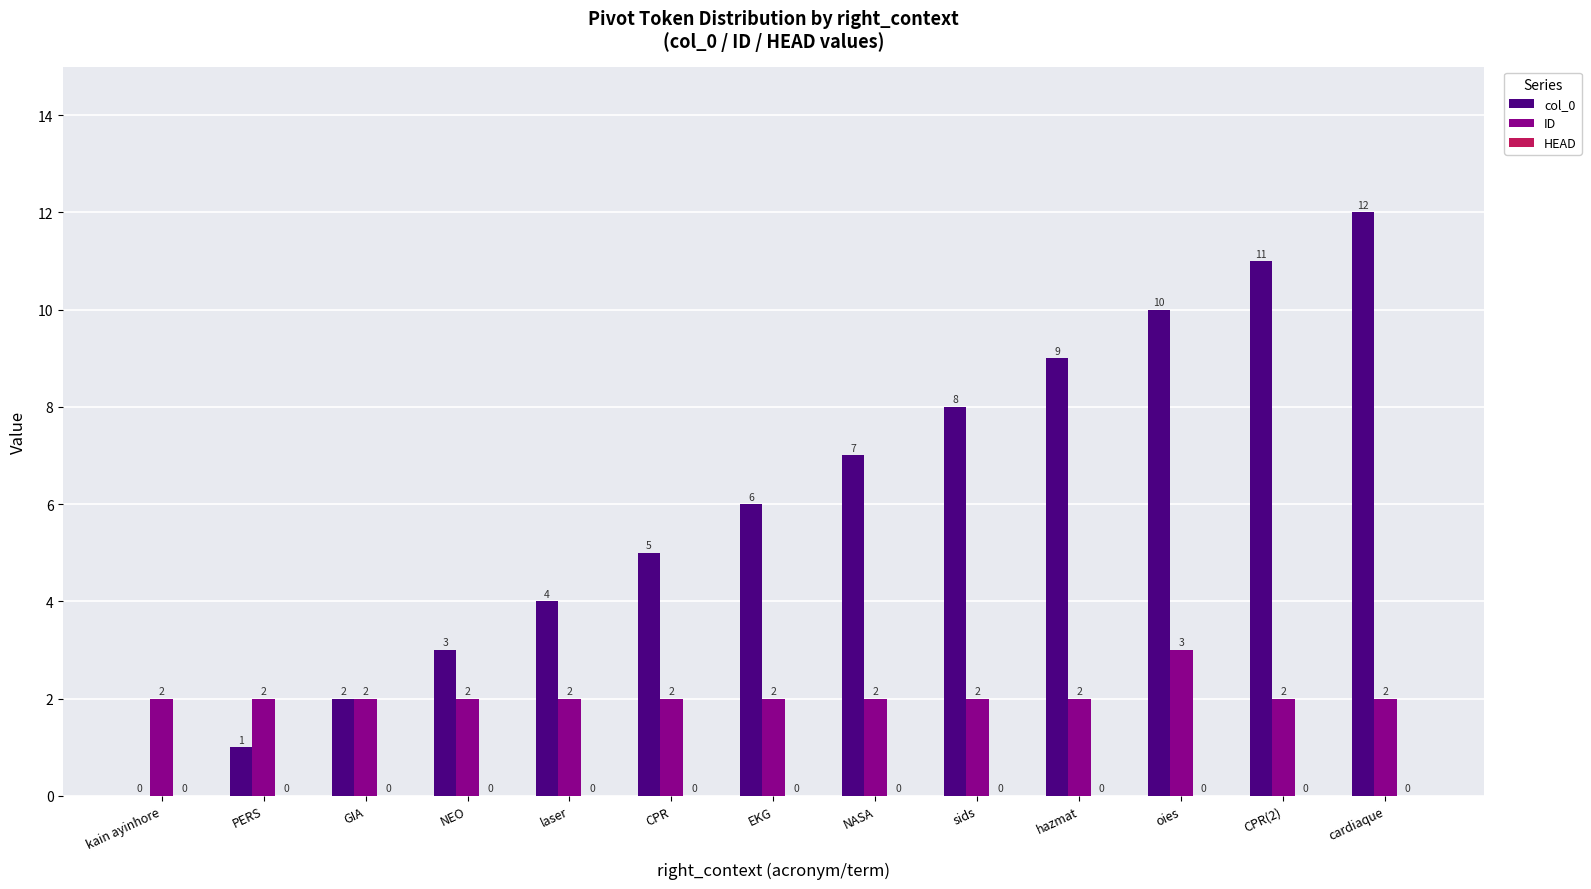

What is the approximate value of col_0 at CPR(2)?

11